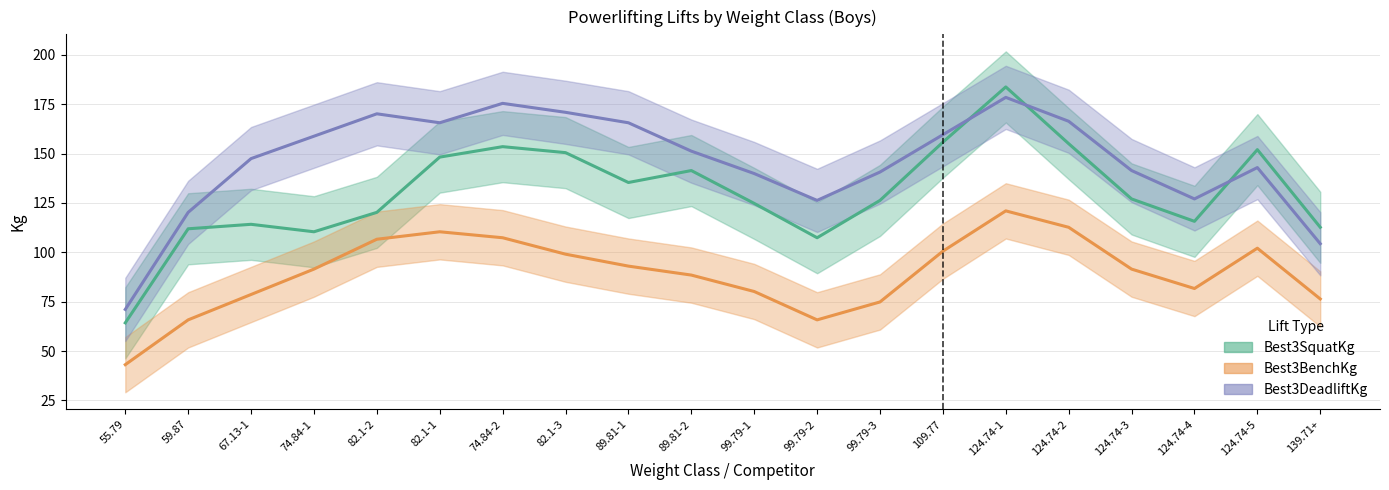

True or false: Best3BenchKg has a value of 120.3 at 89.81-2.

False